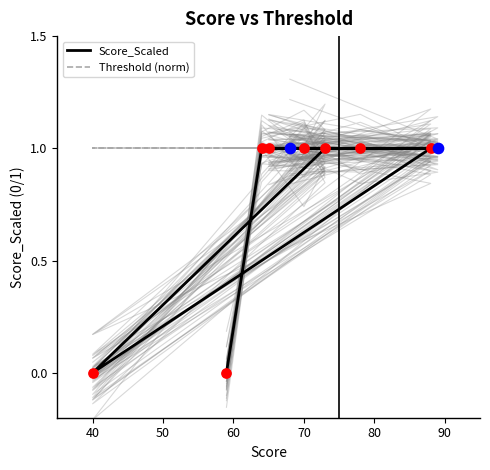

Is the value of Threshold (norm) at 60 greater than the value of Score_Scaled at 90?

No